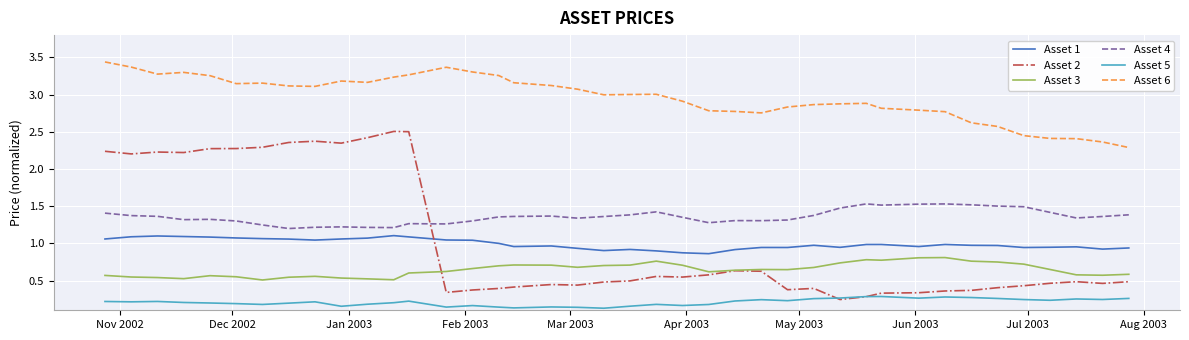

In Asset 1, how many points are lower than both neighbors (excluding endpoints)?

9